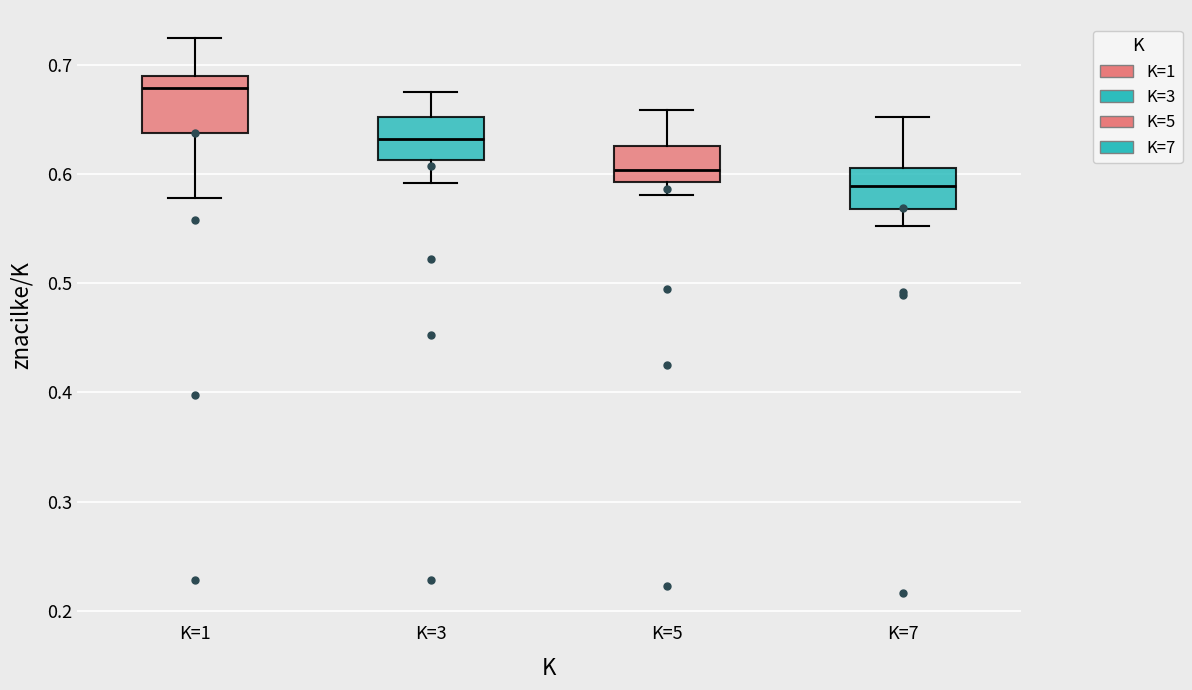

Where does the median line of the box for K=7 sit on the y-axis? The values are not printed on the chart, so give them approximately, as read against the axis.

0.59